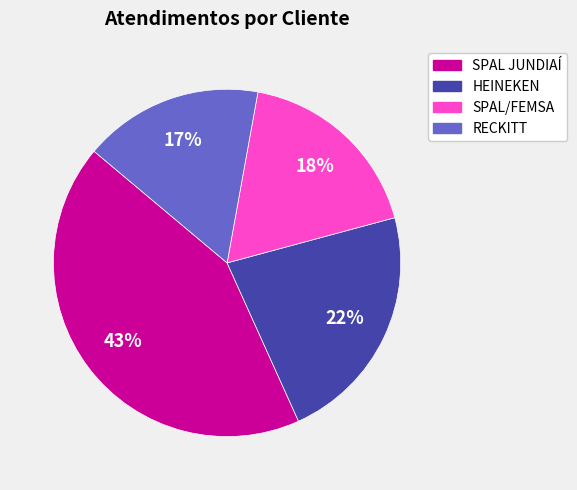

Between HEINEKEN and SPAL JUNDIAÍ, which is larger?

SPAL JUNDIAÍ